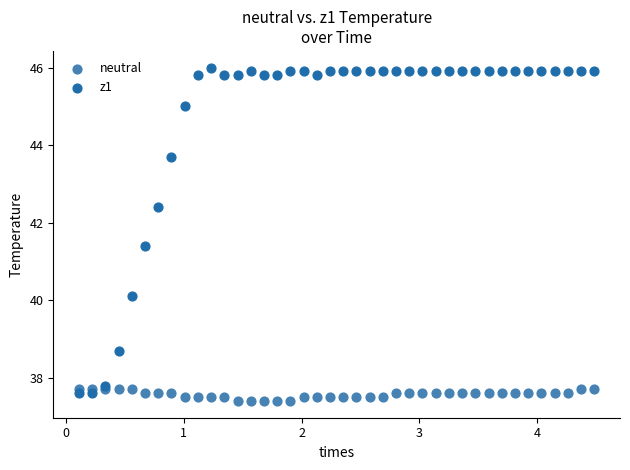

Which series has the widest spread of Y values?

z1